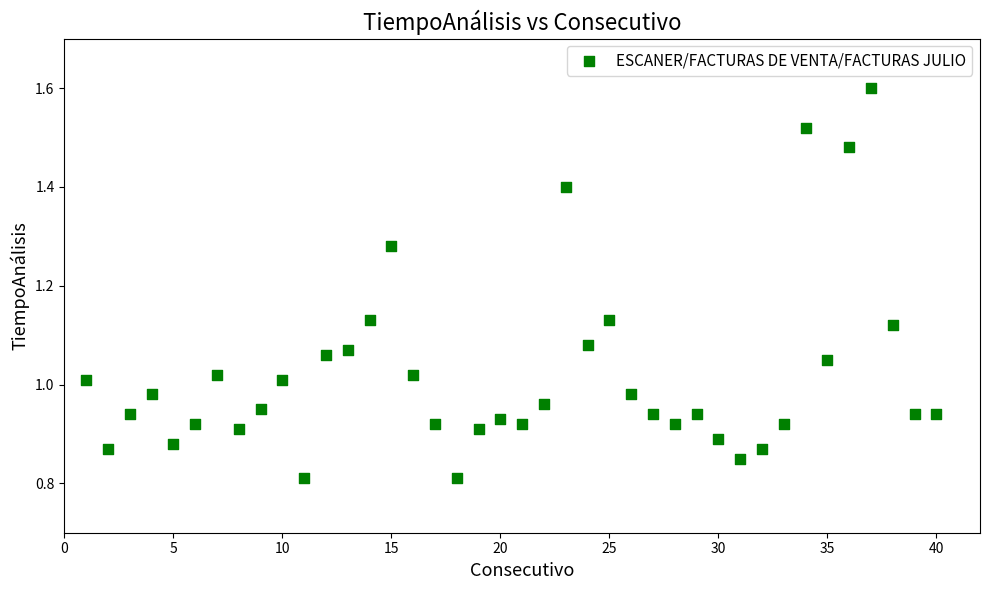

What is the range of X values (max minus min)?

39.0